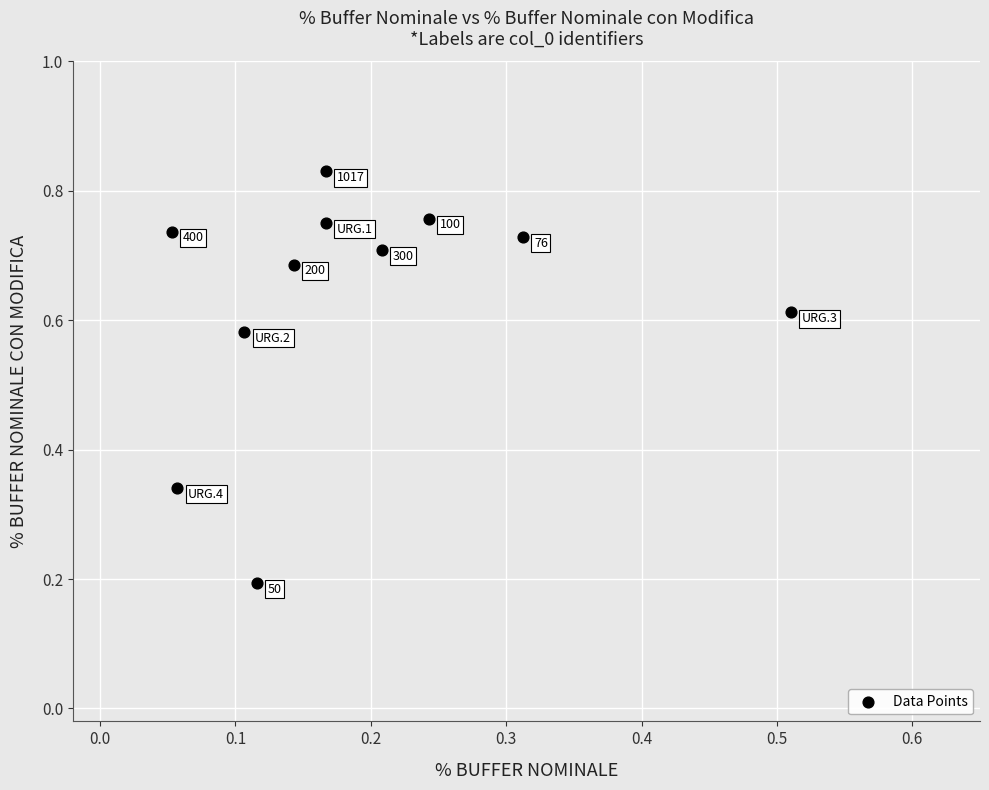

What is the range of X values (max minus min)?

0.5